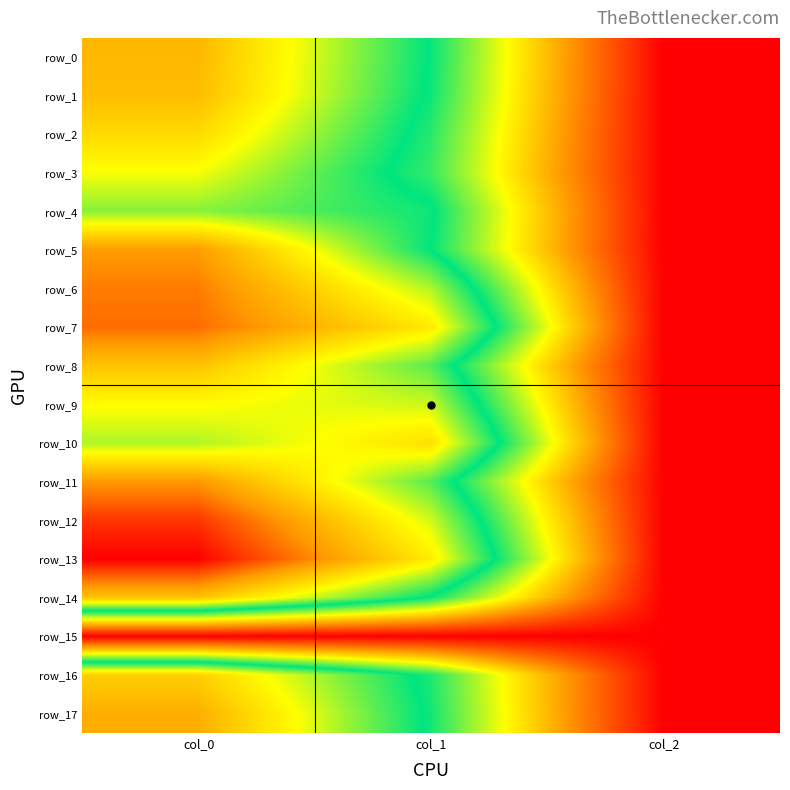

Between col_2 and col_0, which is larger?

col_0